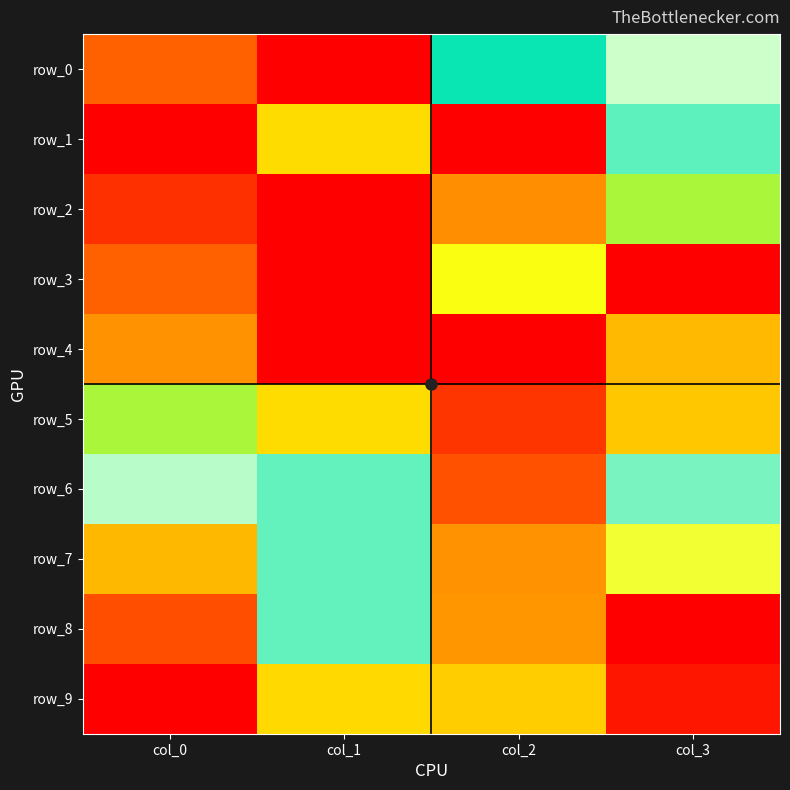

List the series in order of their peak value, highest first.

row_1, row_2, row_3, row_4, row_0, row_5, row_6, row_7, row_8, row_9